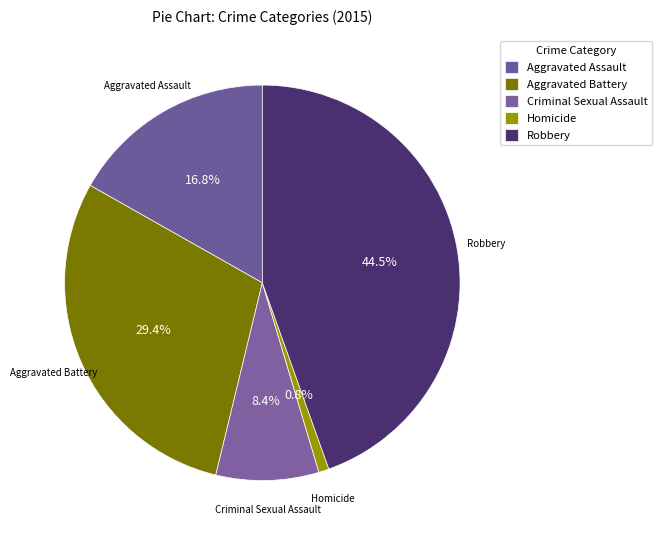

To the nearest percent, what portion does Aggravated Assault represent?

17%